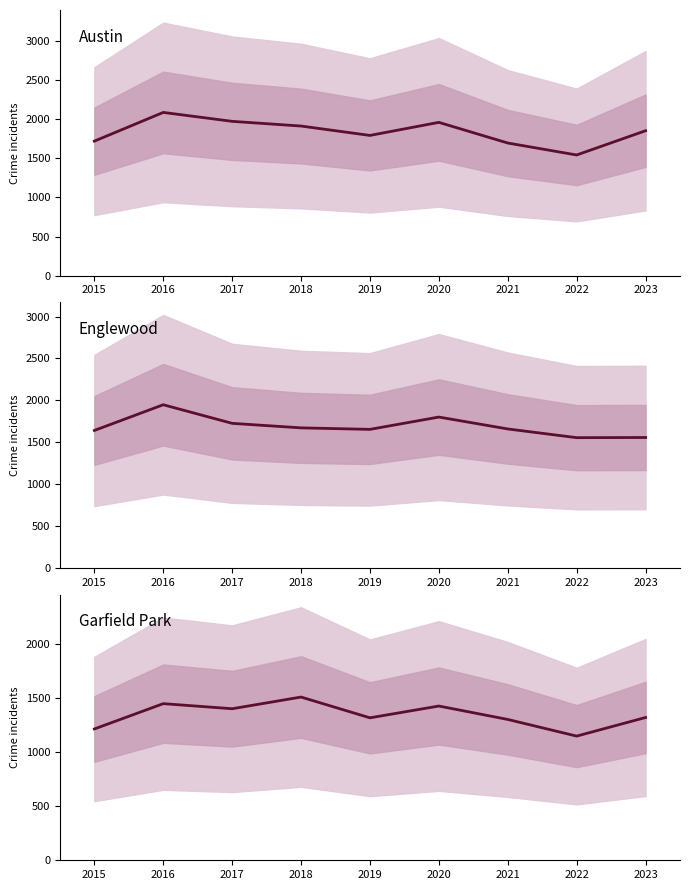

Between 2016 and 2017, which is larger?

2016